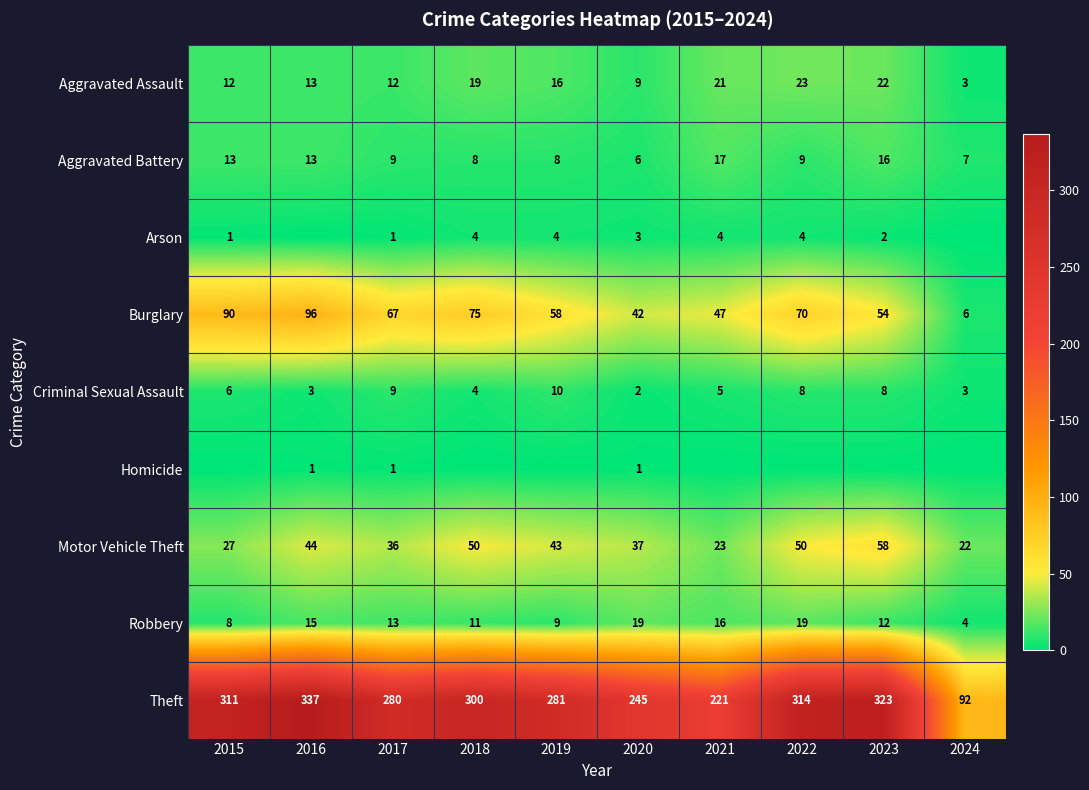

Rank the series by their maximum value, from lowest to highest.

Homicide, Arson, Criminal Sexual Assault, Aggravated Battery, Robbery, Aggravated Assault, Motor Vehicle Theft, Burglary, Theft